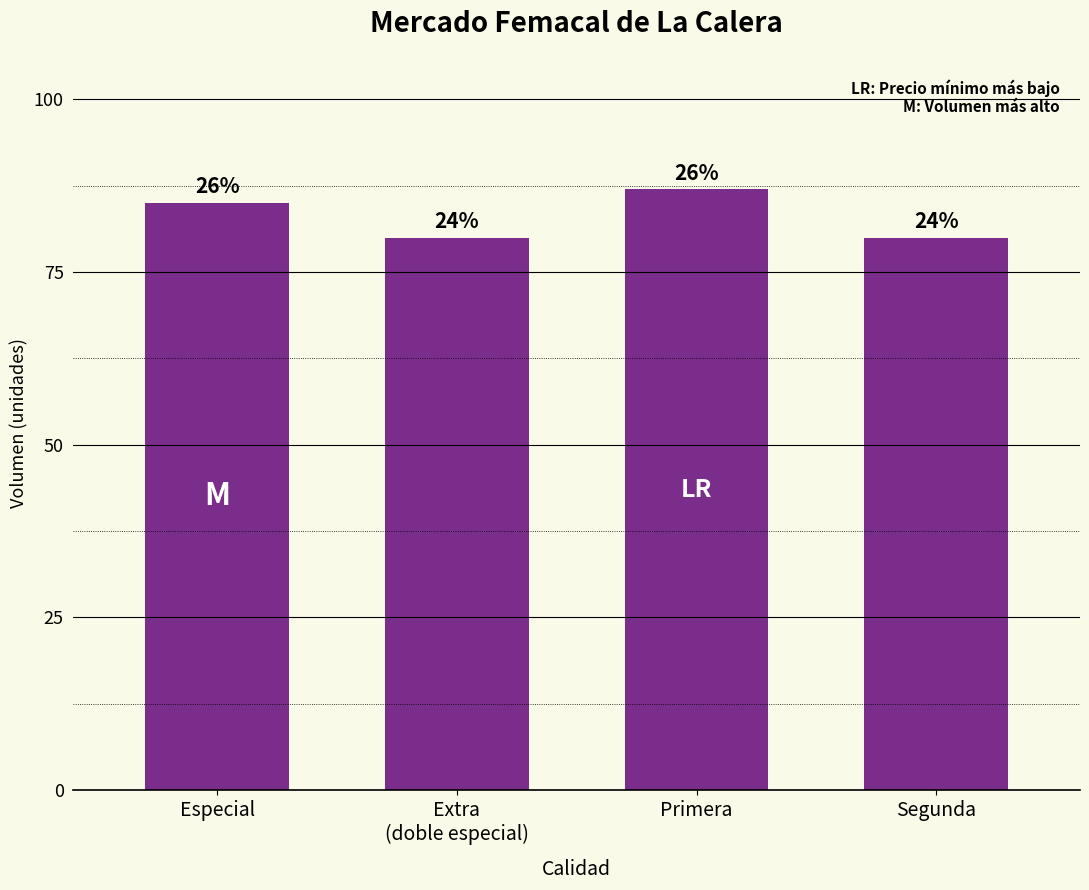

Between Primera and Segunda, which is larger?

Primera